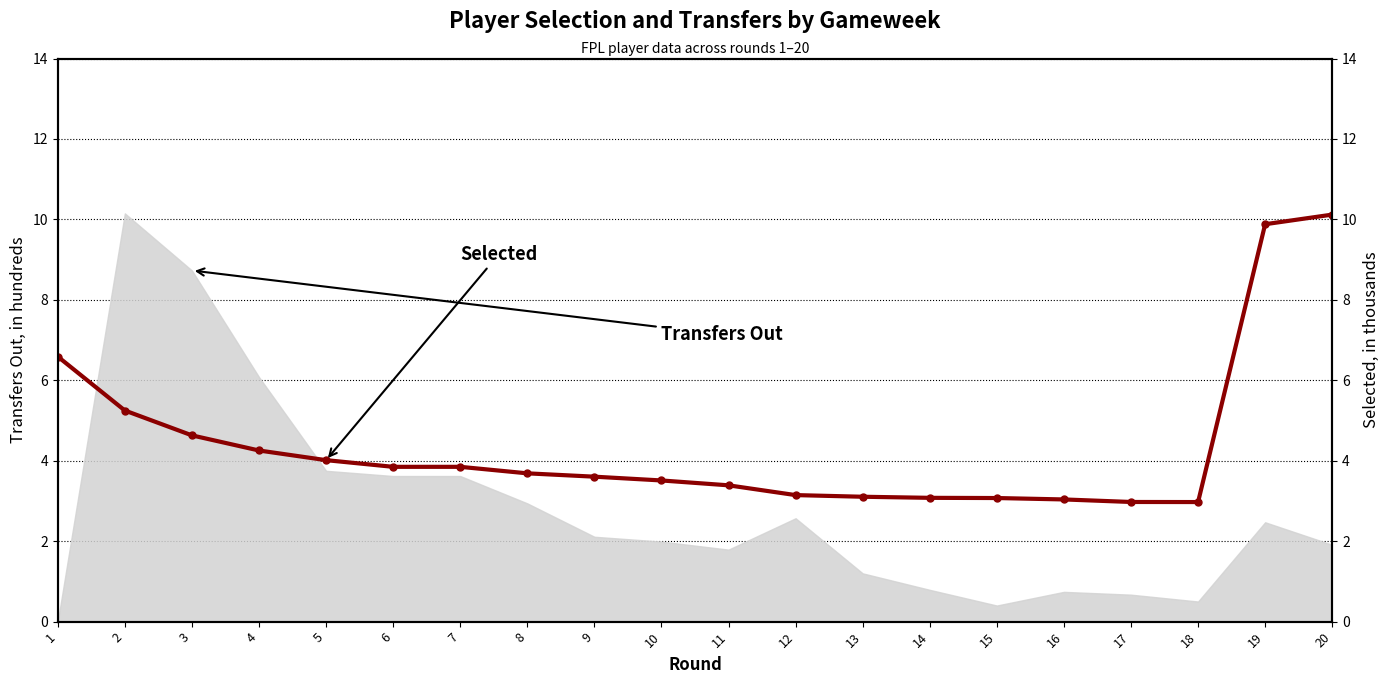

What is the sum of all values?

88.0